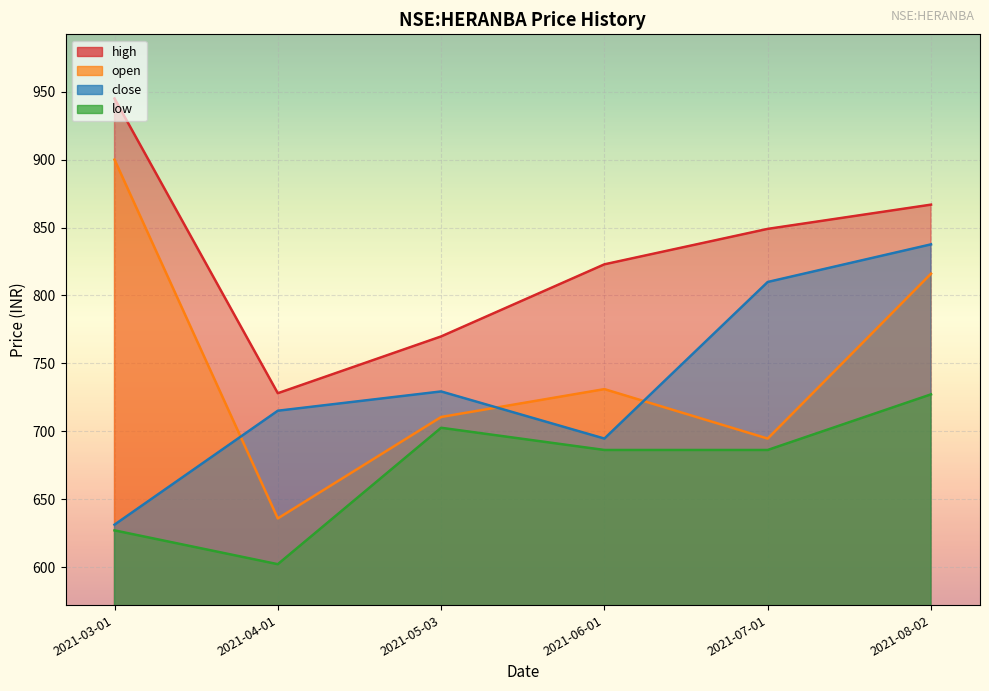

True or false: close and low intersect in this chart.

False